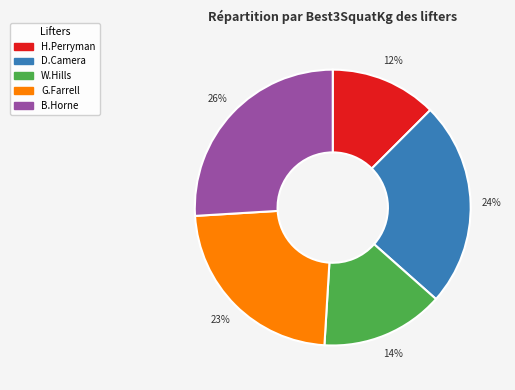

Is there any slice that represents more than half of the pie?

No